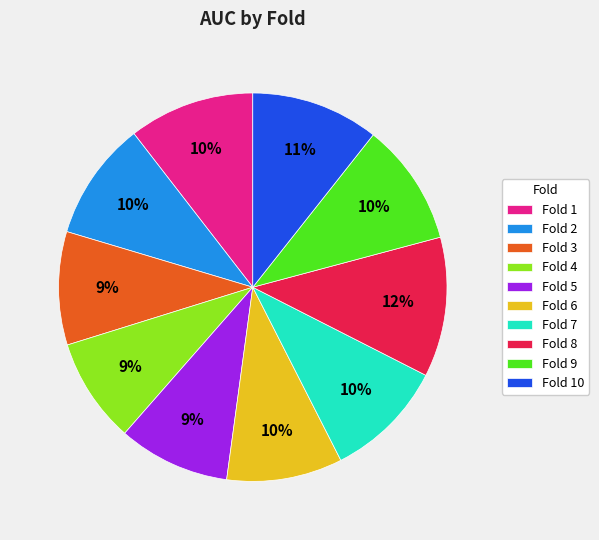

To the nearest percent, what is the difference between the largest and smallest slice percentages?

3%